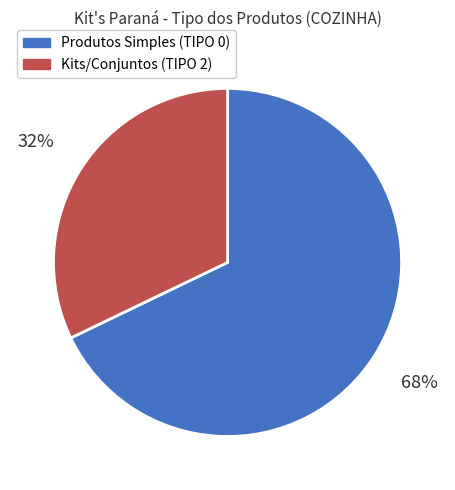

Is the sum of Kits/Conjuntos (TIPO 2) and Produtos Simples (TIPO 0) greater than half?

Yes